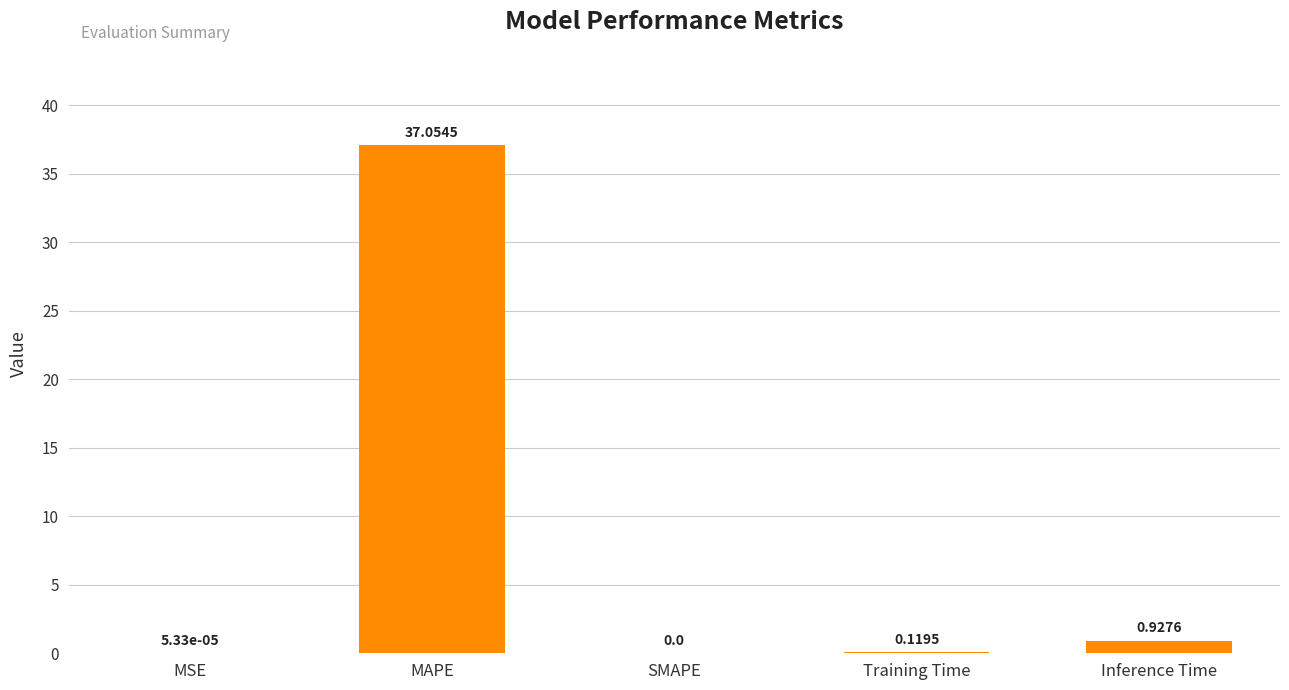

At which label is the value closest to 18?

Inference Time